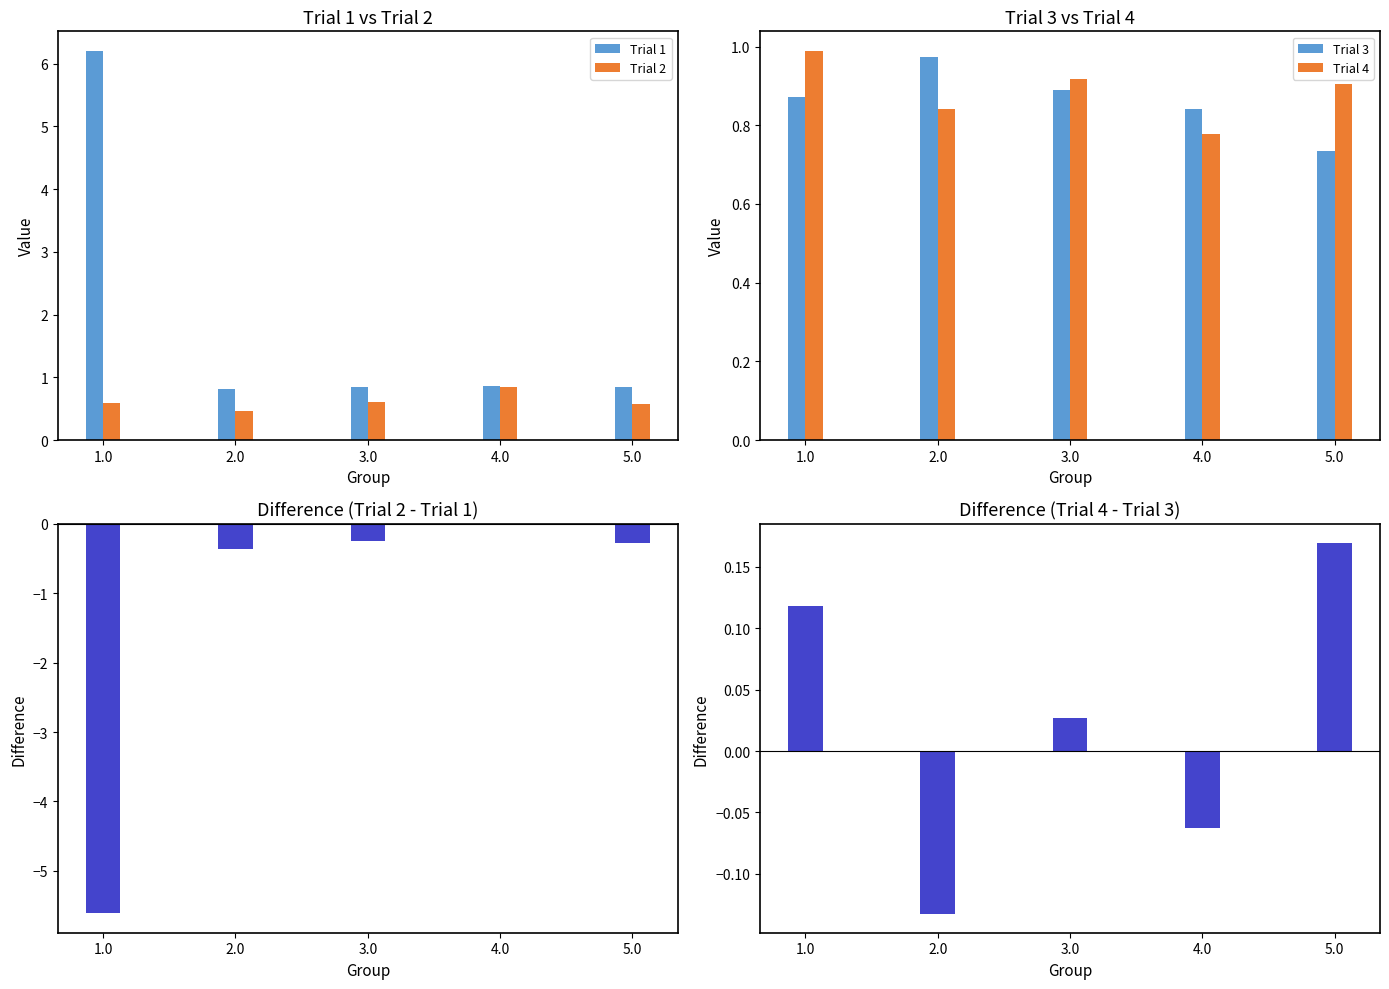

At which label does Trial 1 reach its peak?

1.0